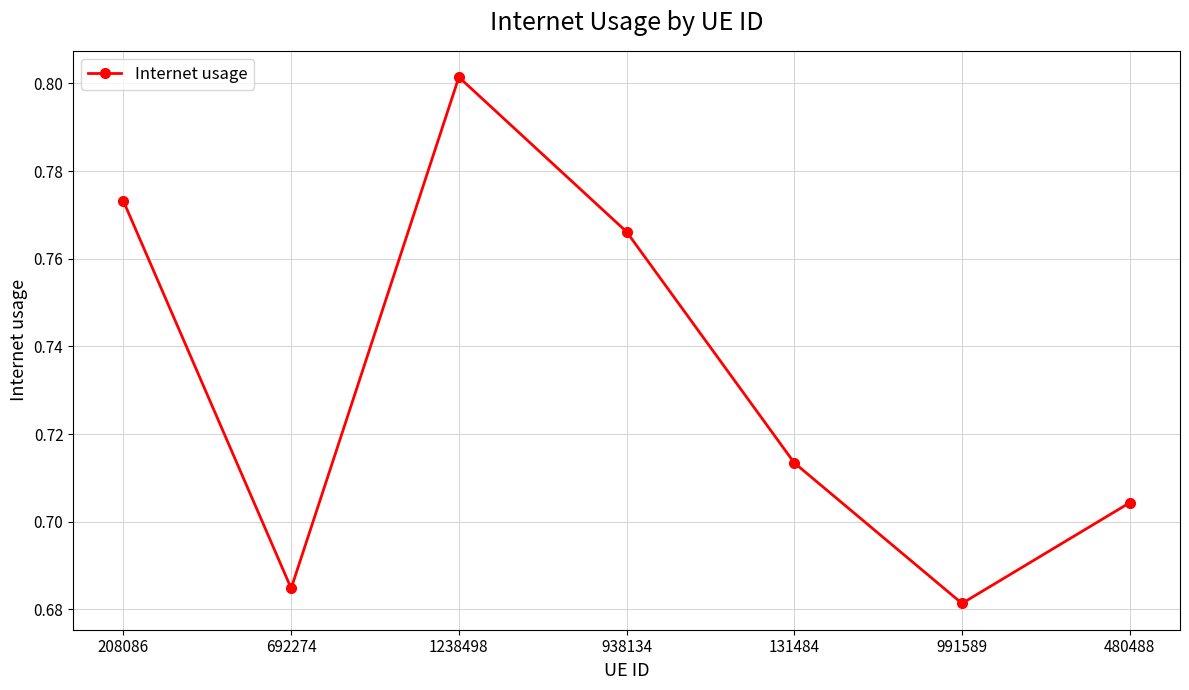

Which has a higher value, 1238498 or 208086?

1238498